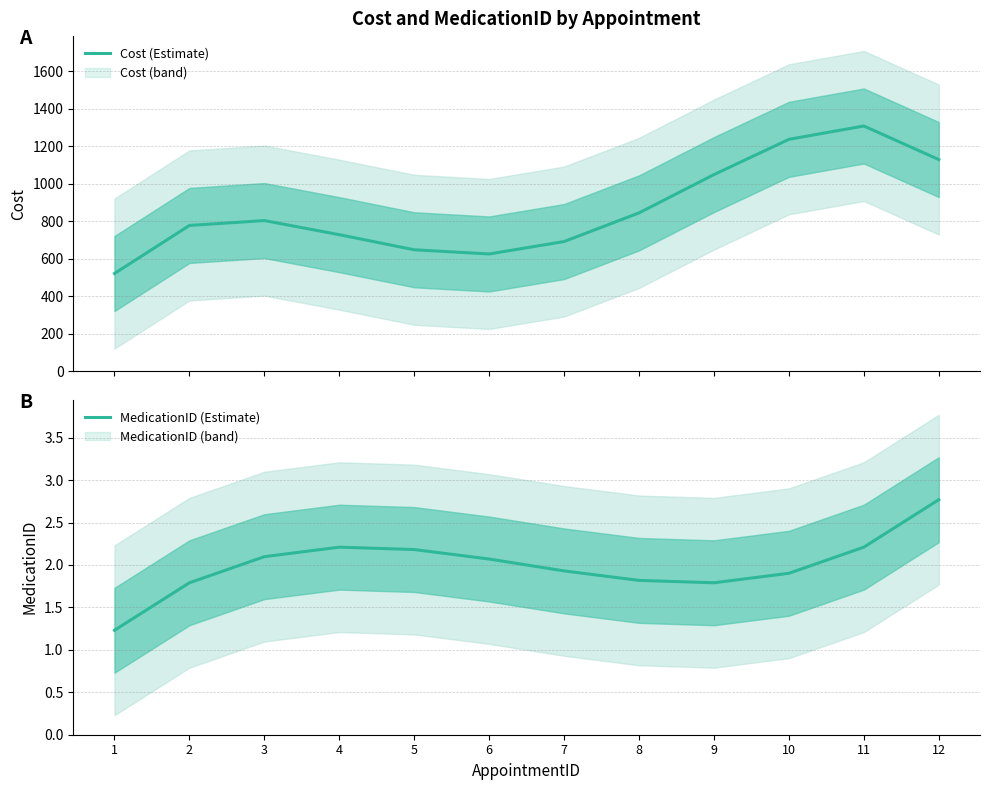

Which category has the lowest value across all series?

1